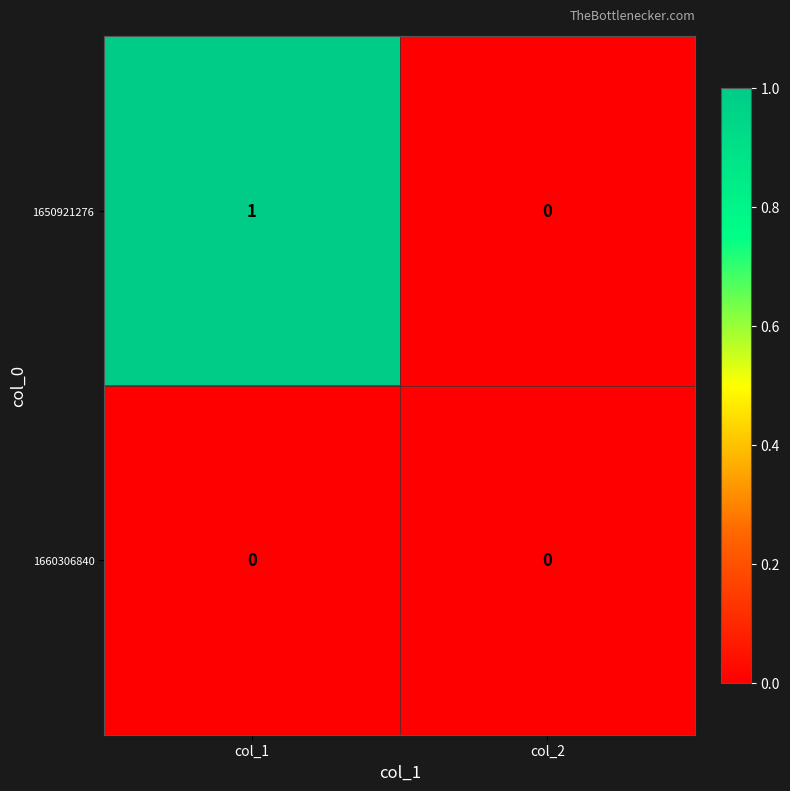

Which series has the widest spread of values?

1650921276